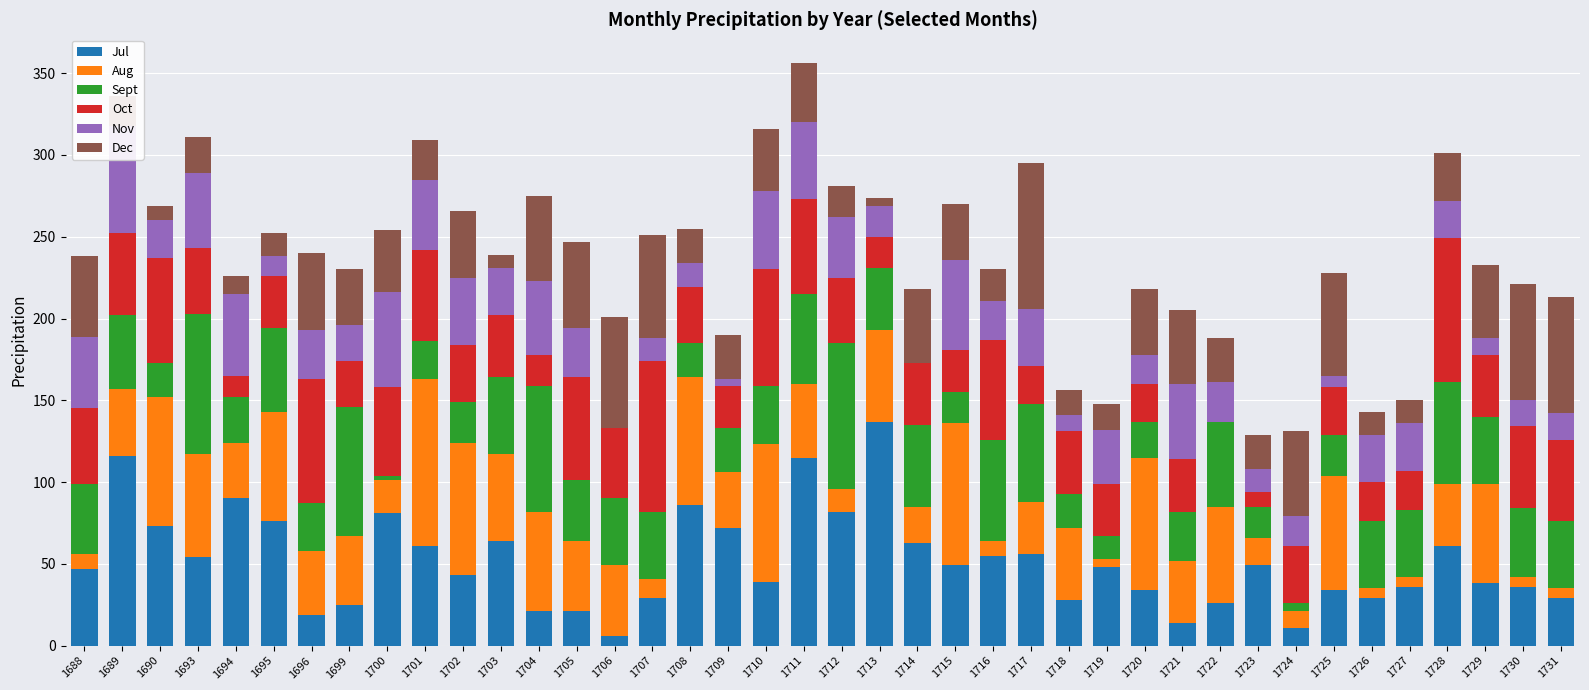

True or false: Dec has a value of 9 at 1714.

False